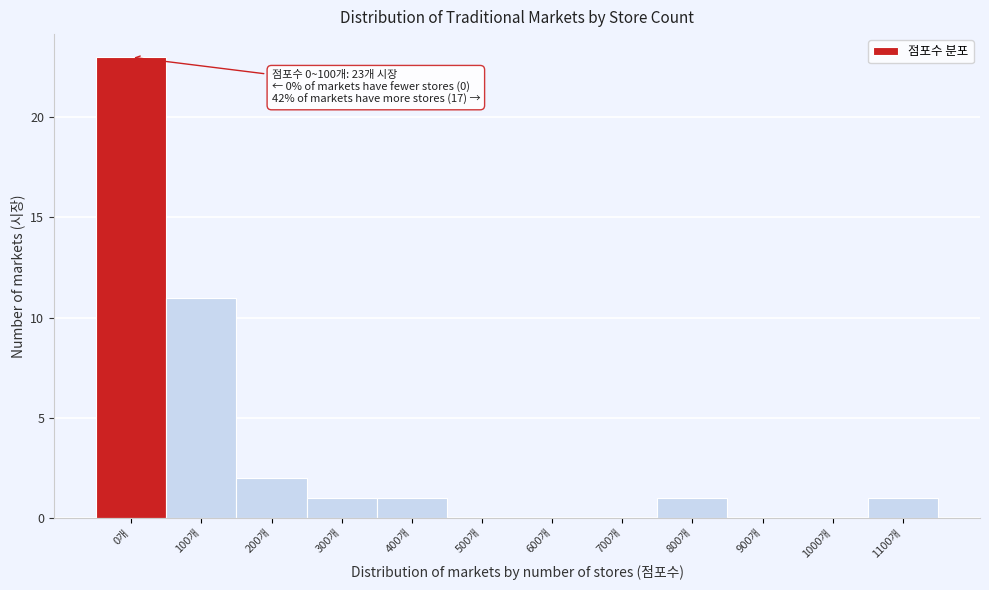

Reading right to left, extract all data points from this chart.

1100개=1	1000개=0	900개=0	800개=1	700개=0	600개=0	500개=0	400개=1	300개=1	200개=2	100개=11	0개=23